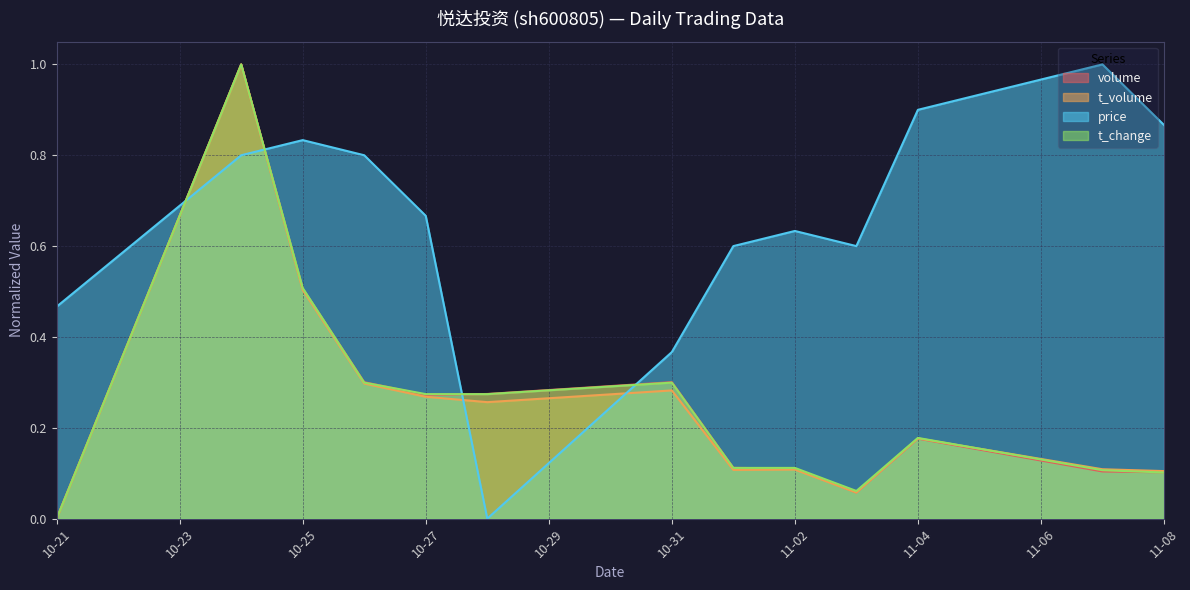

Which label corresponds to the largest value in the chart?

2022-10-24